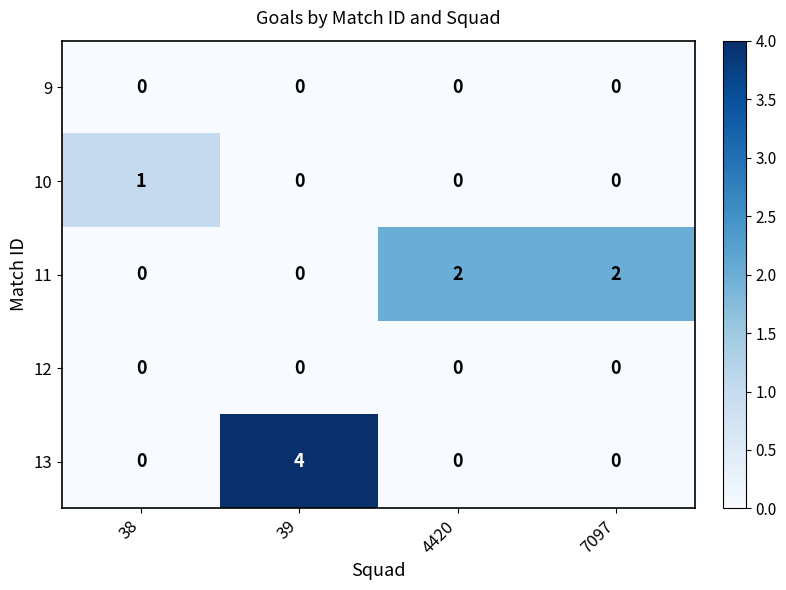

True or false: 10 has a value of 1 at 38.

True